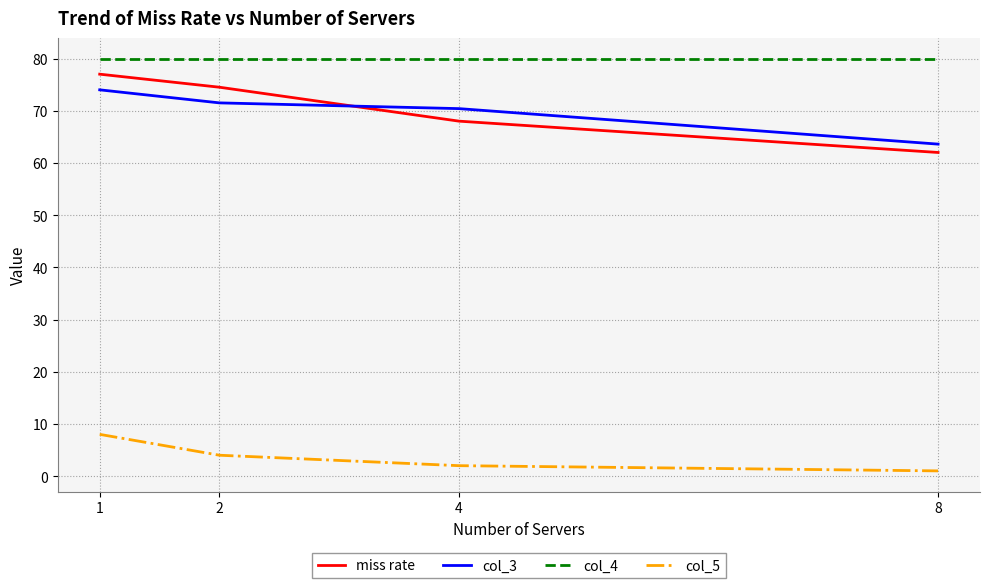

At 2, list the series in order from smallest to largest.

col_5, col_3, miss rate, col_4